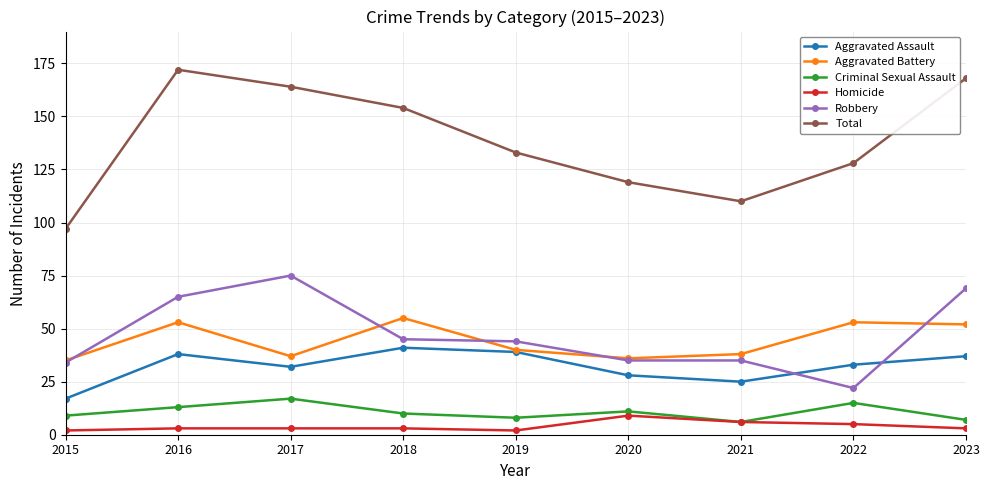

Reading left to right, list all the values displayed in this chart.

Aggravated Assault: 17	38	32	41	39	28	25	33	37
Aggravated Battery: 35	53	37	55	40	36	38	53	52
Criminal Sexual Assault: 9	13	17	10	8	11	6	15	7
Homicide: 2	3	3	3	2	9	6	5	3
Robbery: 34	65	75	45	44	35	35	22	69
Total: 97	172	164	154	133	119	110	128	168